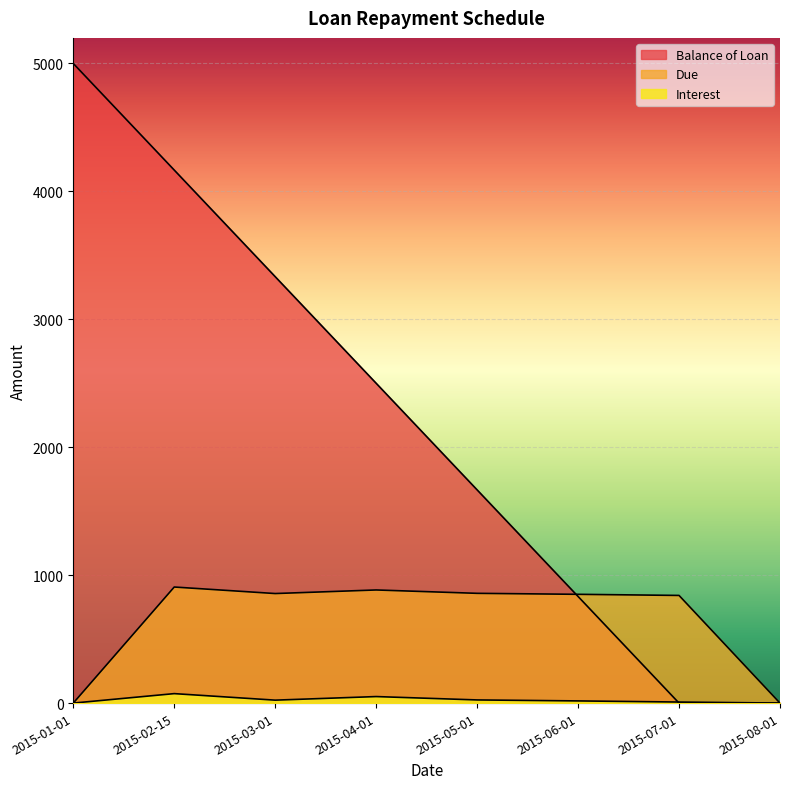

The value of Interest at 2015-03-01 is 34.4. True or false?

False